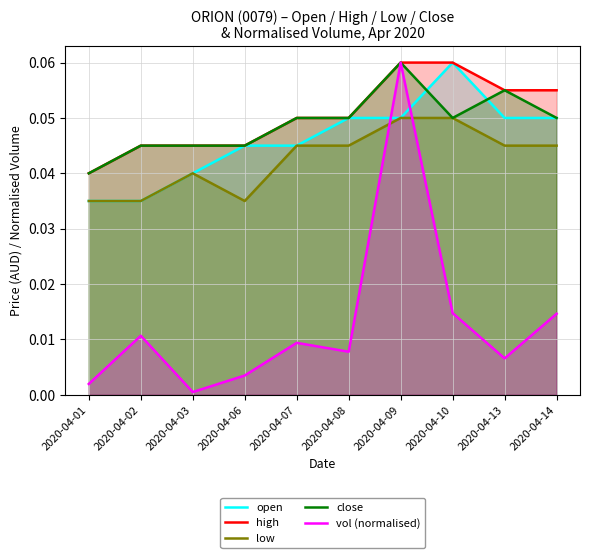

Reading left to right, list all the values displayed in this chart.

open: 0.0	0.0	0.0	0.0	0.0	0.1	0.1	0.1	0.1	0.1
high: 0.0	0.0	0.0	0.0	0.1	0.1	0.1	0.1	0.1	0.1
low: 0.0	0.0	0.0	0.0	0.0	0.0	0.1	0.1	0.0	0.0
close: 0.0	0.0	0.0	0.0	0.1	0.1	0.1	0.1	0.1	0.1
vol (normalised): 0.0	0.0	0.0	0.0	0.0	0.0	0.1	0.0	0.0	0.0